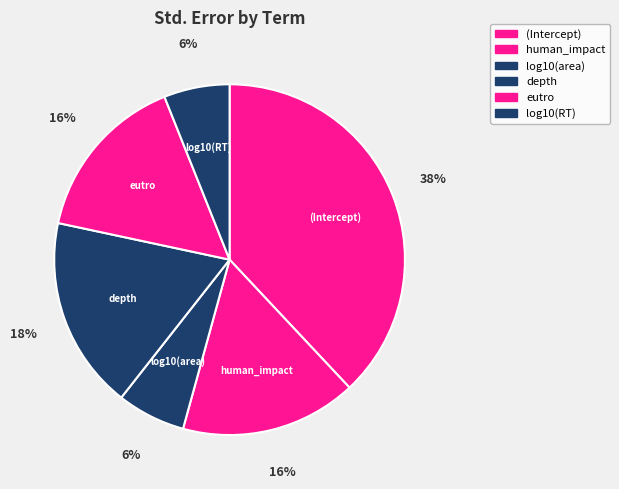

To the nearest percent, what is the combined percentage of depth and human_impact?

34%